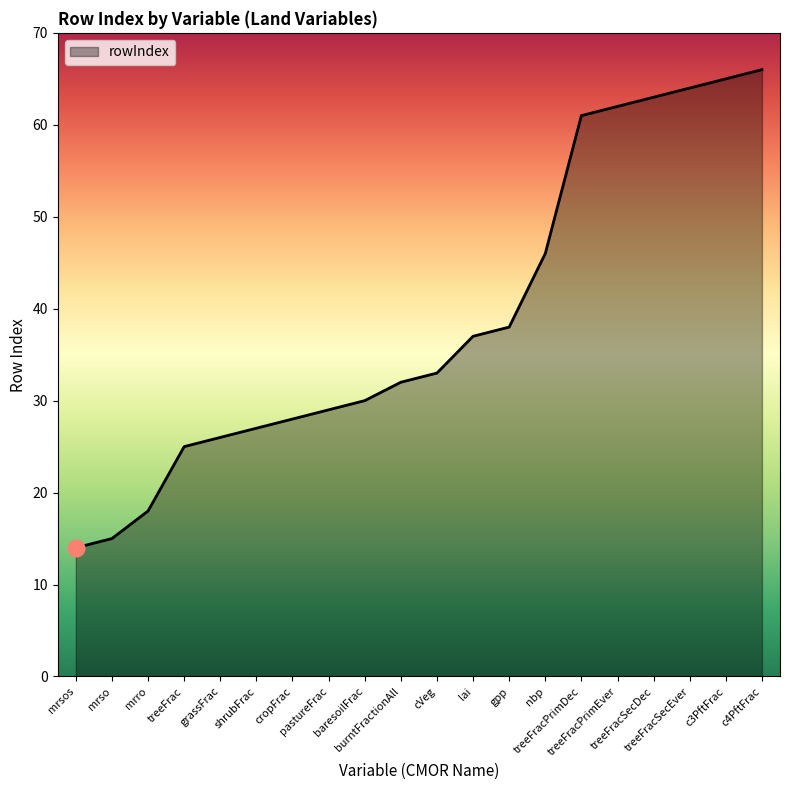

What position from the right is baresoilFrac?

12